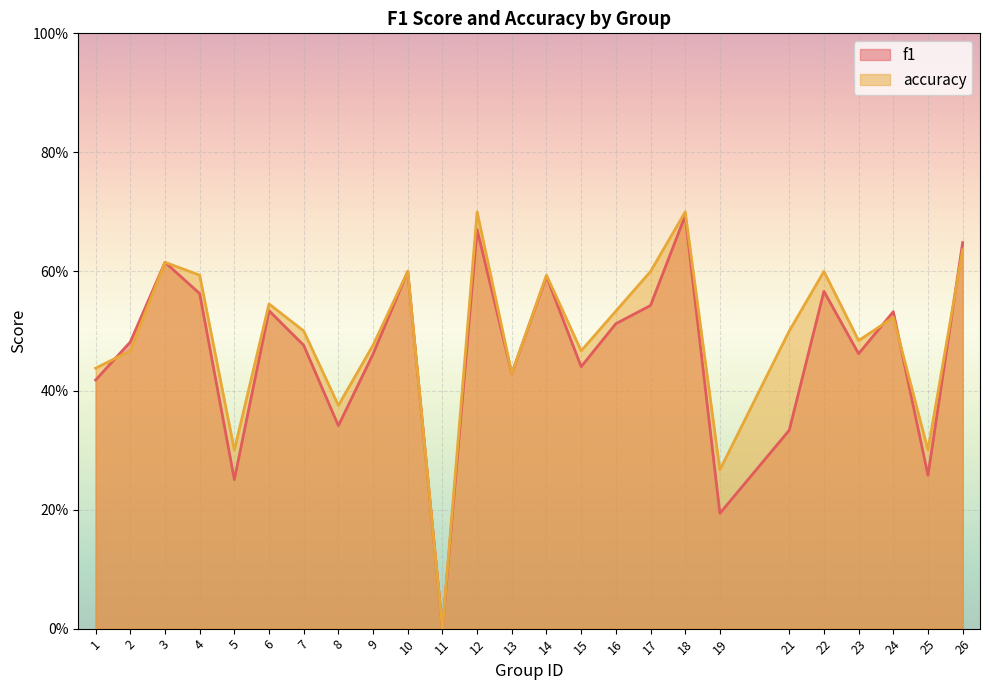

What is the sum of all f1 values?

11.6